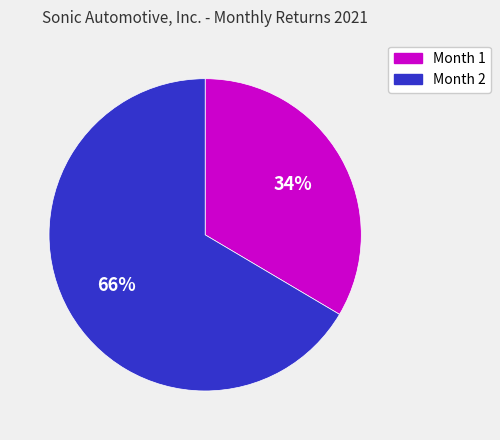

Is the sum of Month 2 and Month 1 greater than half?

Yes